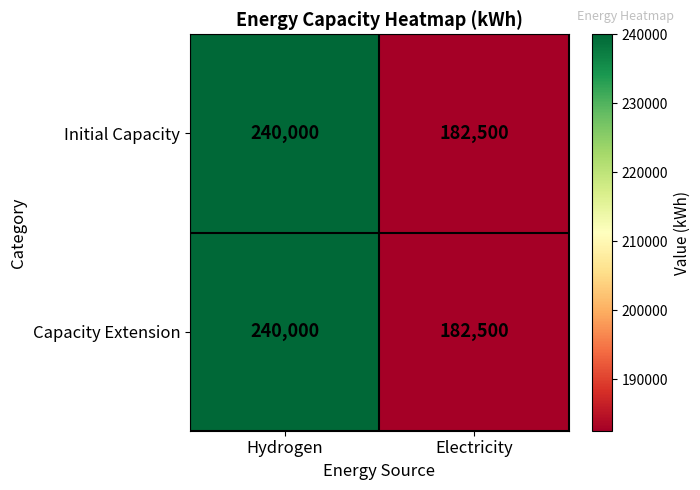

What is the difference between the maximum and minimum values in the Initial Capacity series?

57500